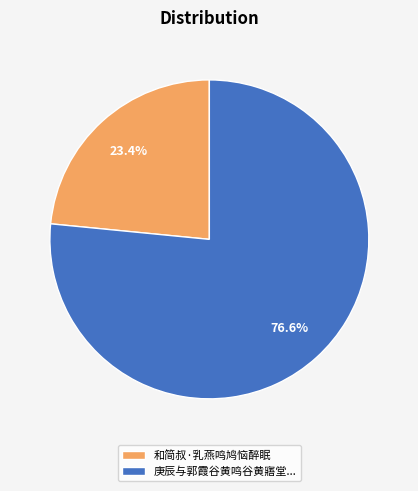

Does any single category account for the majority?

Yes